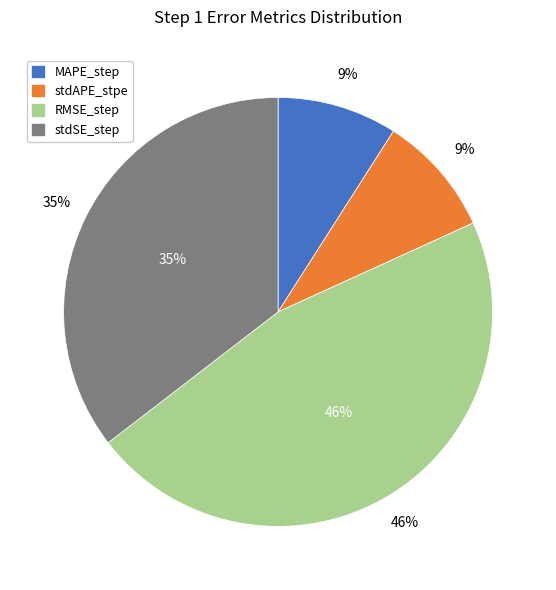

Is there any slice that represents more than half of the pie?

No